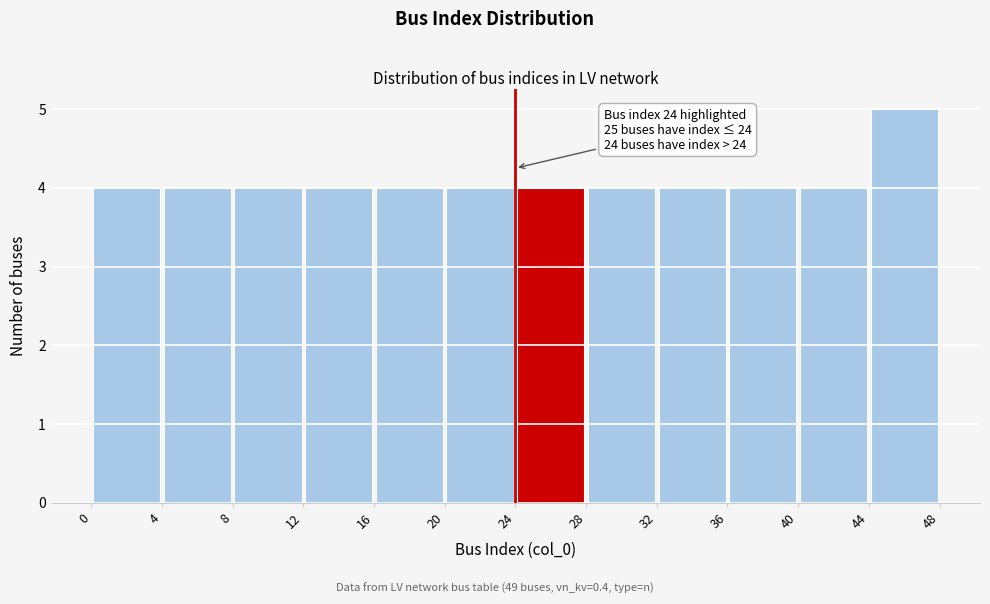

Which range on the x-axis has the tallest bar?

44 to 48